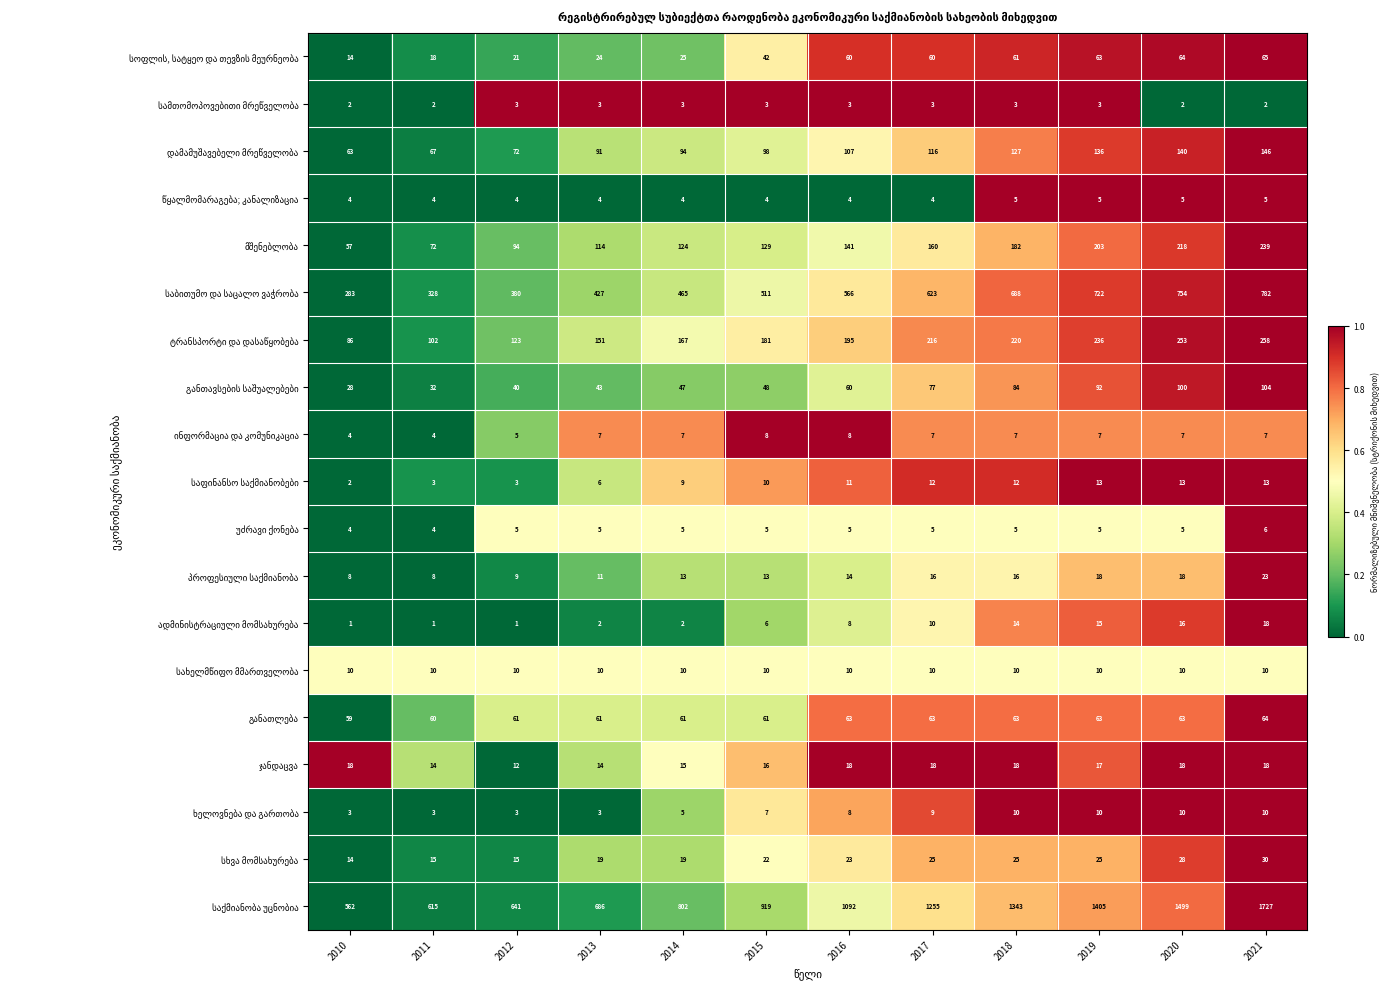

What is the total value across all series at 2019?

3048